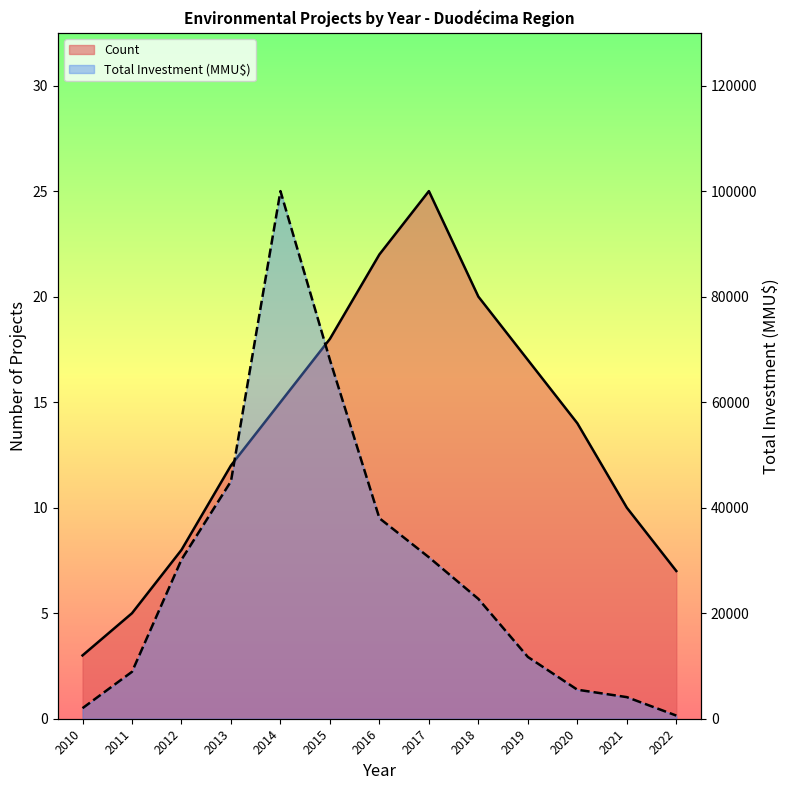

Between 2013 and 2017, which series saw the biggest shift?

Total Investment (MMU$)